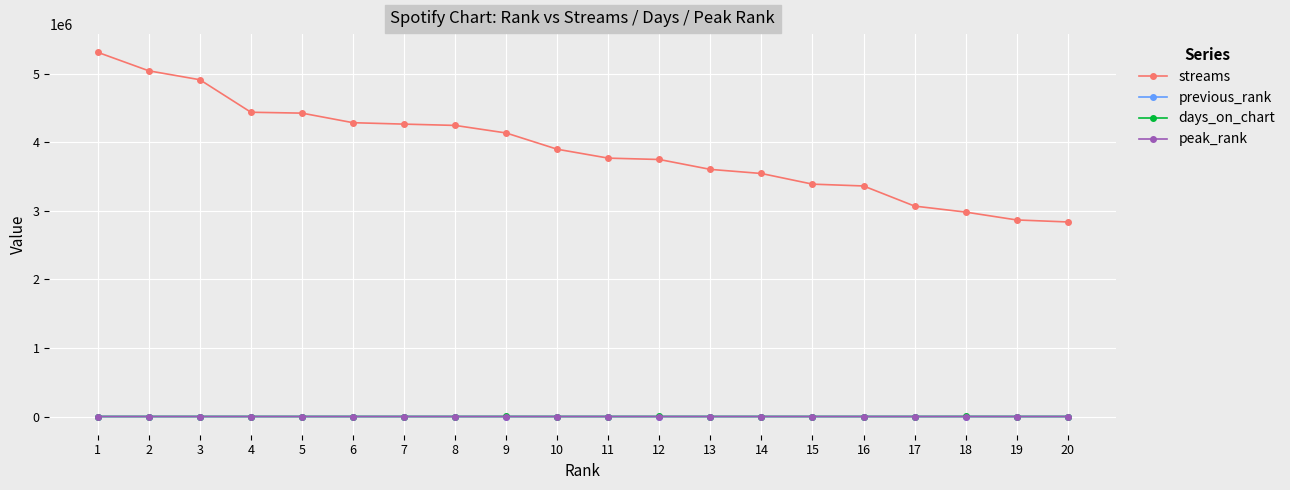

What is the spread (max minus min) of values at 5?

4426116